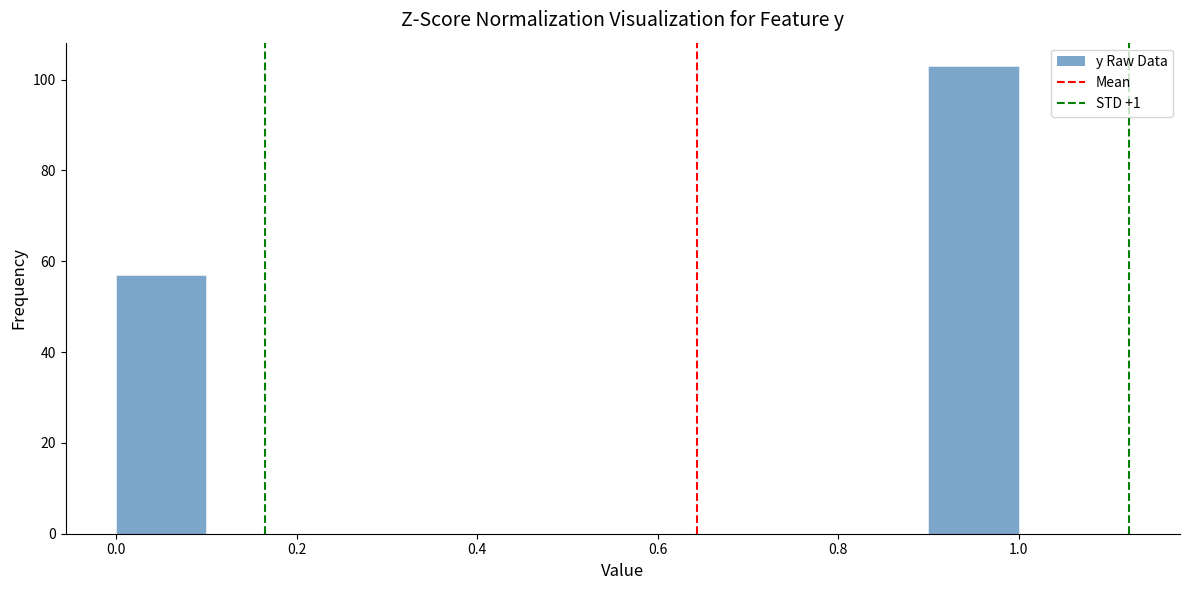

Over which range of the x-axis is the bar tallest?

0.9 to 1.0